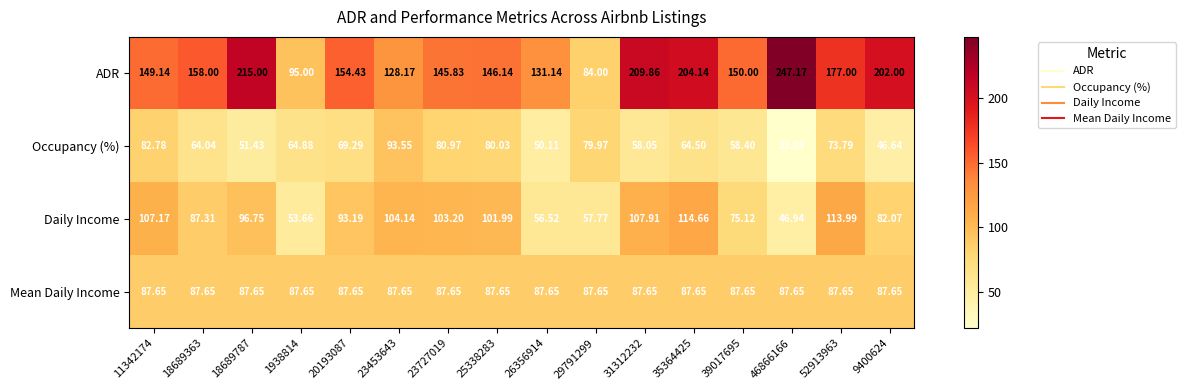

Between 11342174 and 23453643, which series saw the biggest shift?

ADR